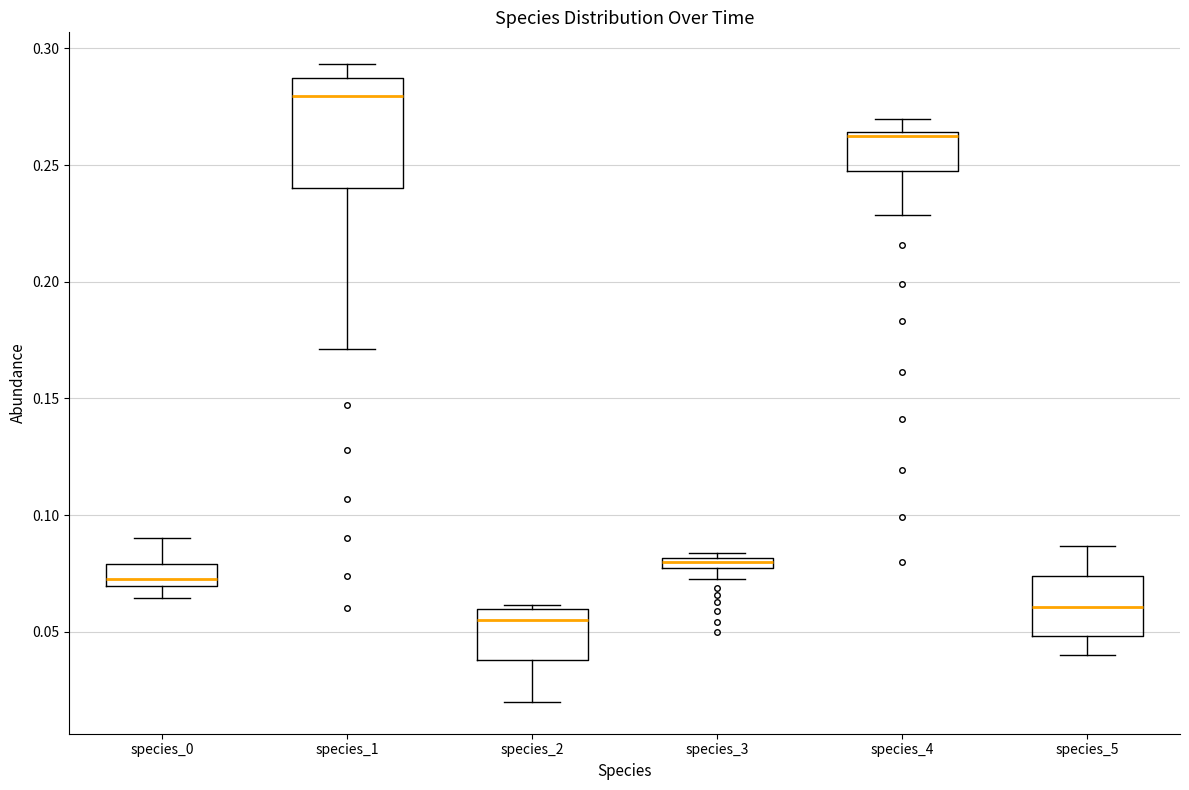

Which box has the lowest median line?

species_2